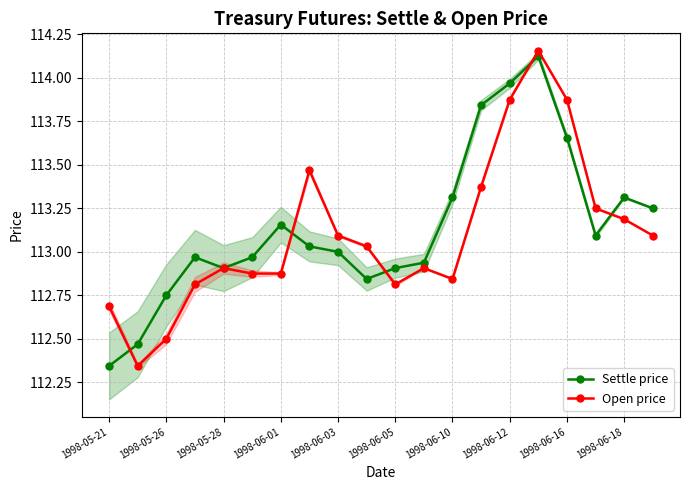

What is the difference between the second highest and minimum values in the Open price series?

1.5